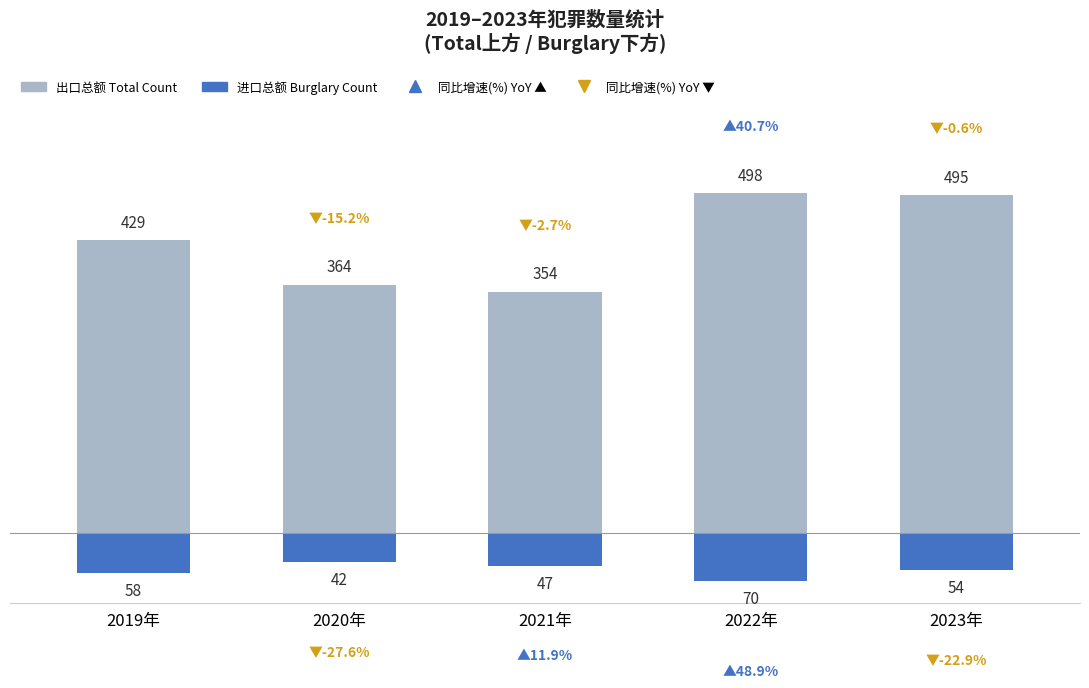

At which label does Total Count first exceed 429?

2022年